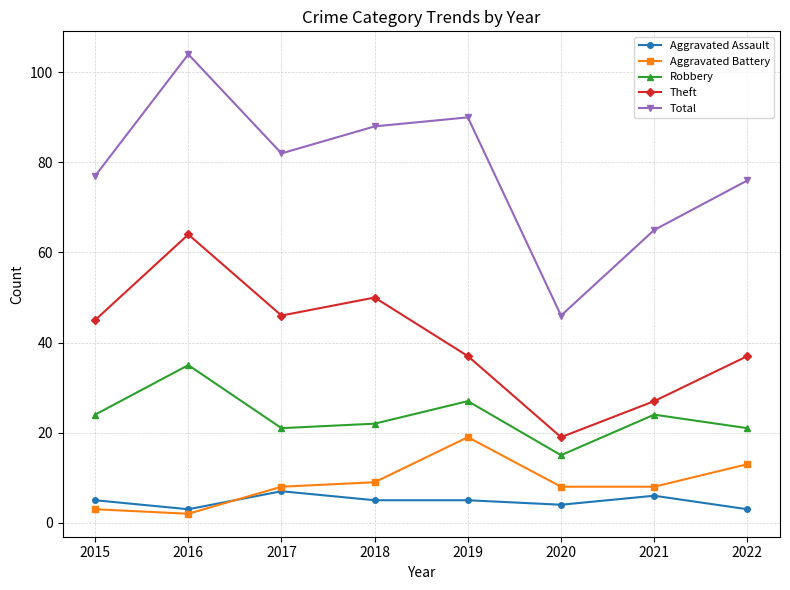

What is the value of the Aggravated Battery point at the 6th from the left?

8